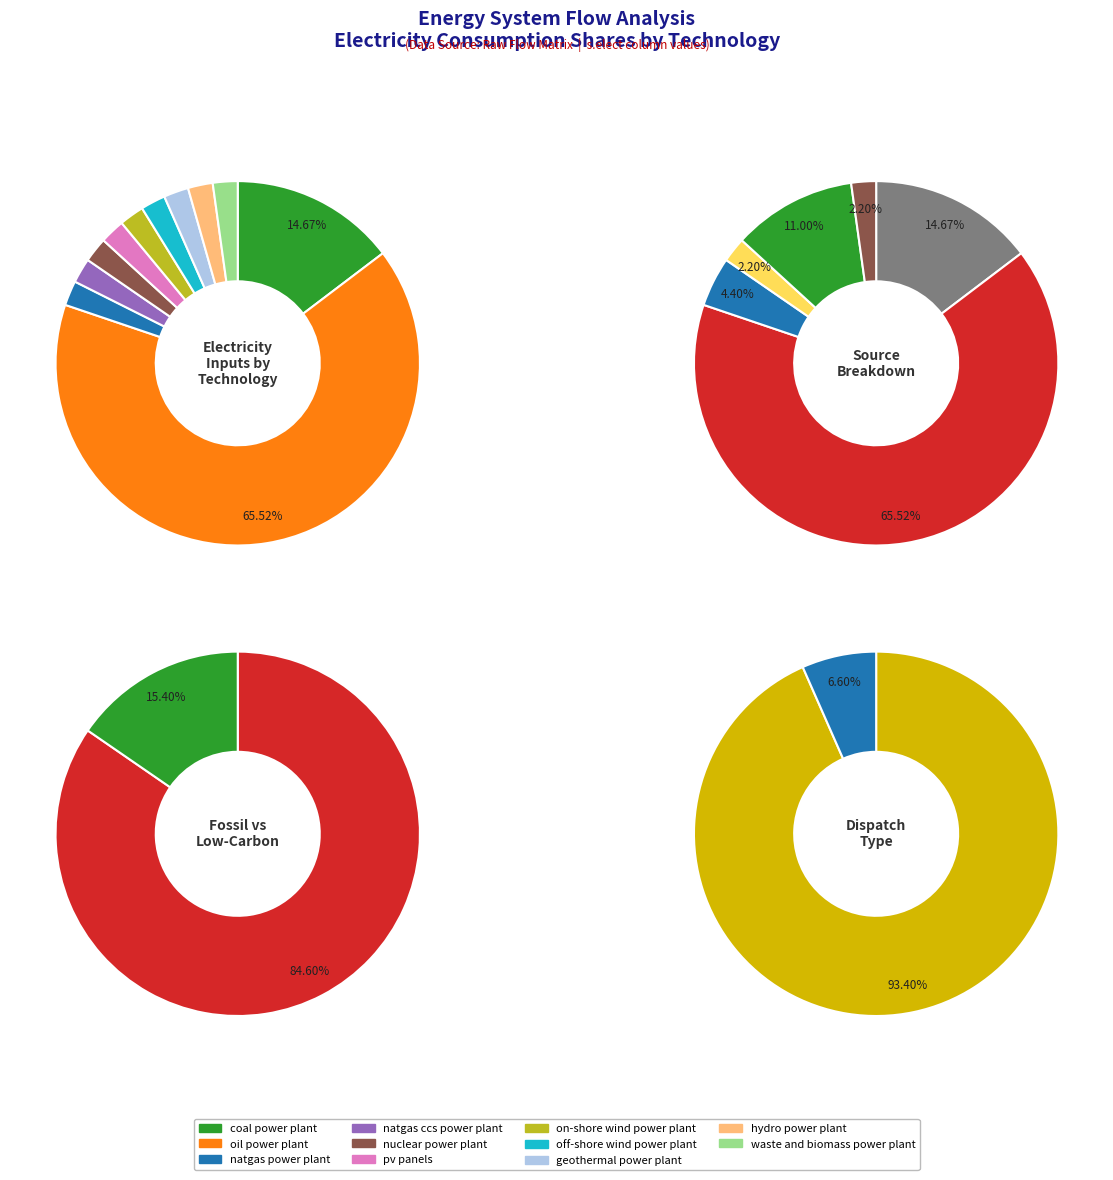

Between waste and biomass power plant and pv panels, which is larger?

waste and biomass power plant